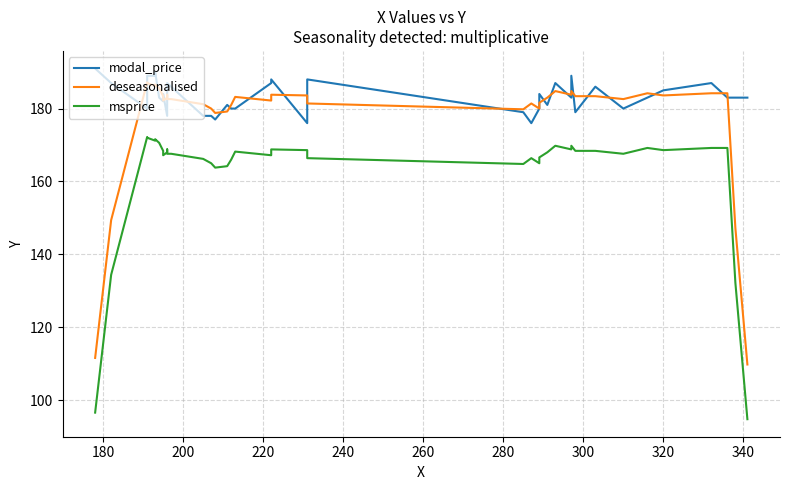

Which has a higher value, 200 or 220?

220